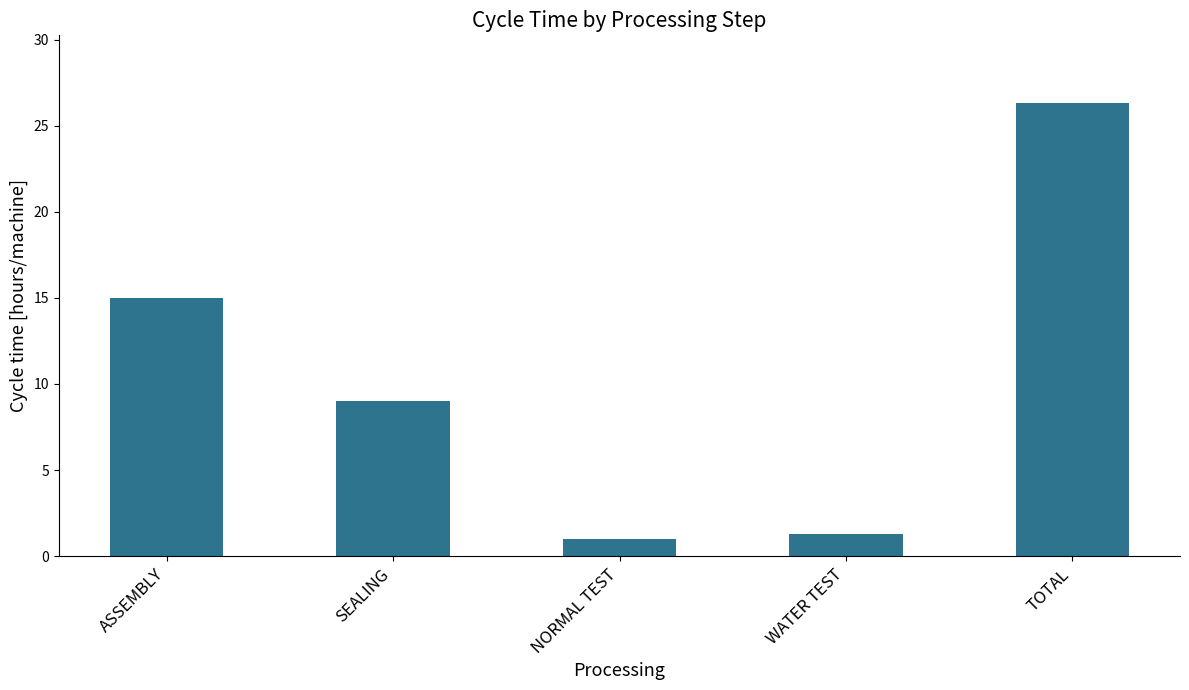

True or false: the data shows 9.0 at SEALING.

True